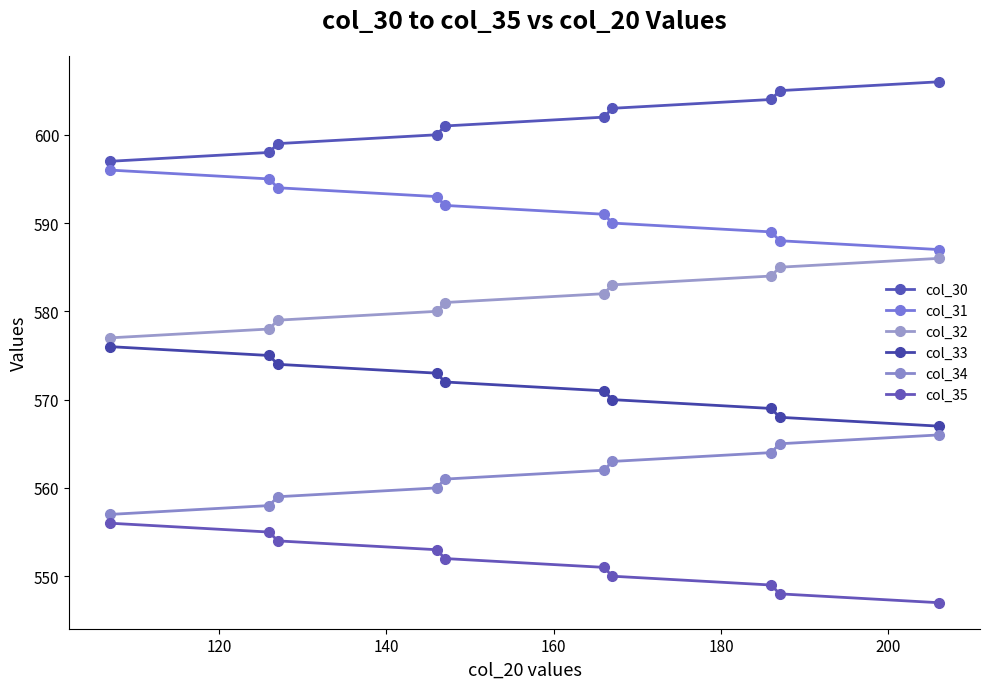

Reading left to right, extract all data points from this chart.

col_30: 597.0	598.0	599.0	600.0	601.0	602.0	603.0	604.0	605.0	606.0
col_31: 596.0	595.0	594.0	593.0	592.0	591.0	590.0	589.0	588.0	587.0
col_32: 577.0	578.0	579.0	580.0	581.0	582.0	583.0	584.0	585.0	586.0
col_33: 576.0	575.0	574.0	573.0	572.0	571.0	570.0	569.0	568.0	567.0
col_34: 557.0	558.0	559.0	560.0	561.0	562.0	563.0	564.0	565.0	566.0
col_35: 556.0	555.0	554.0	553.0	552.0	551.0	550.0	549.0	548.0	547.0